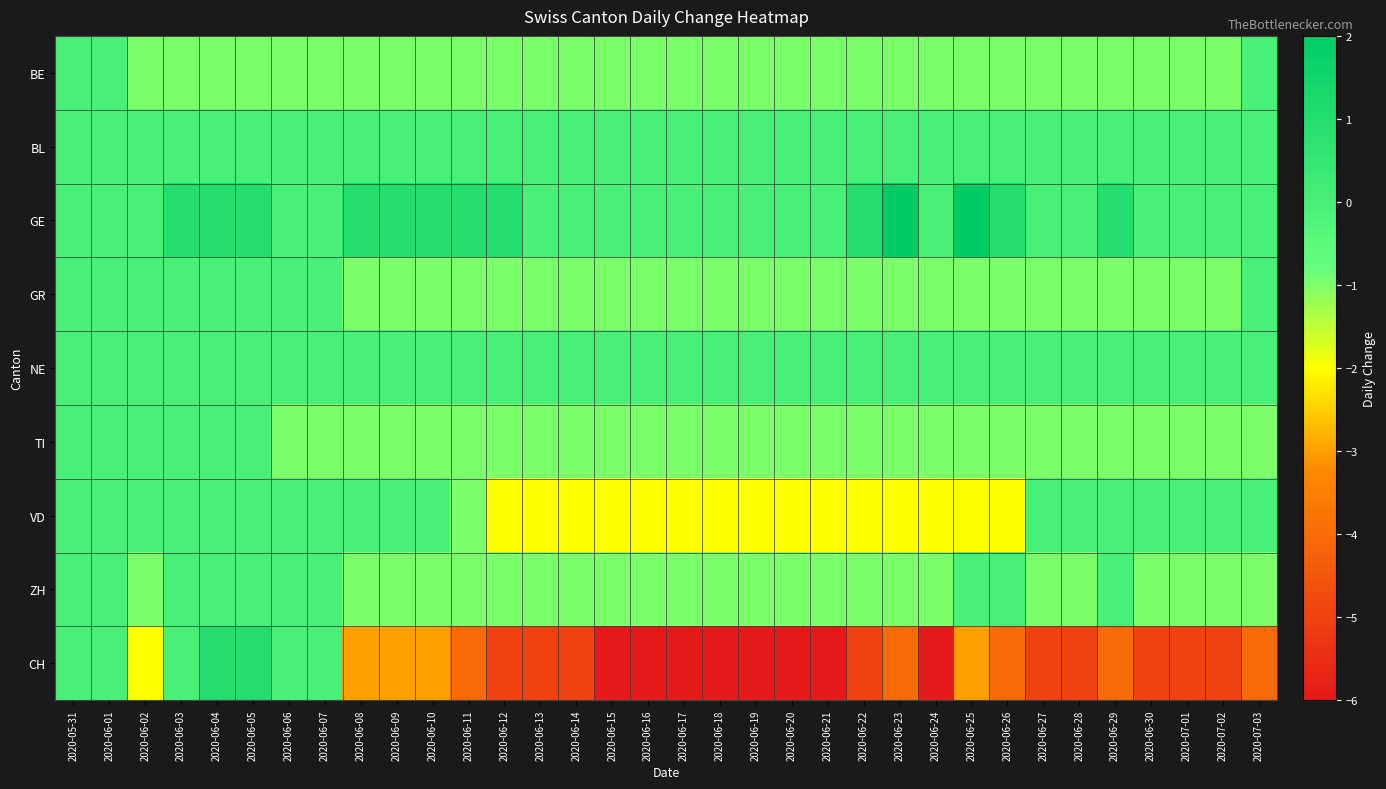

Which series has the largest total across all categories?

GE